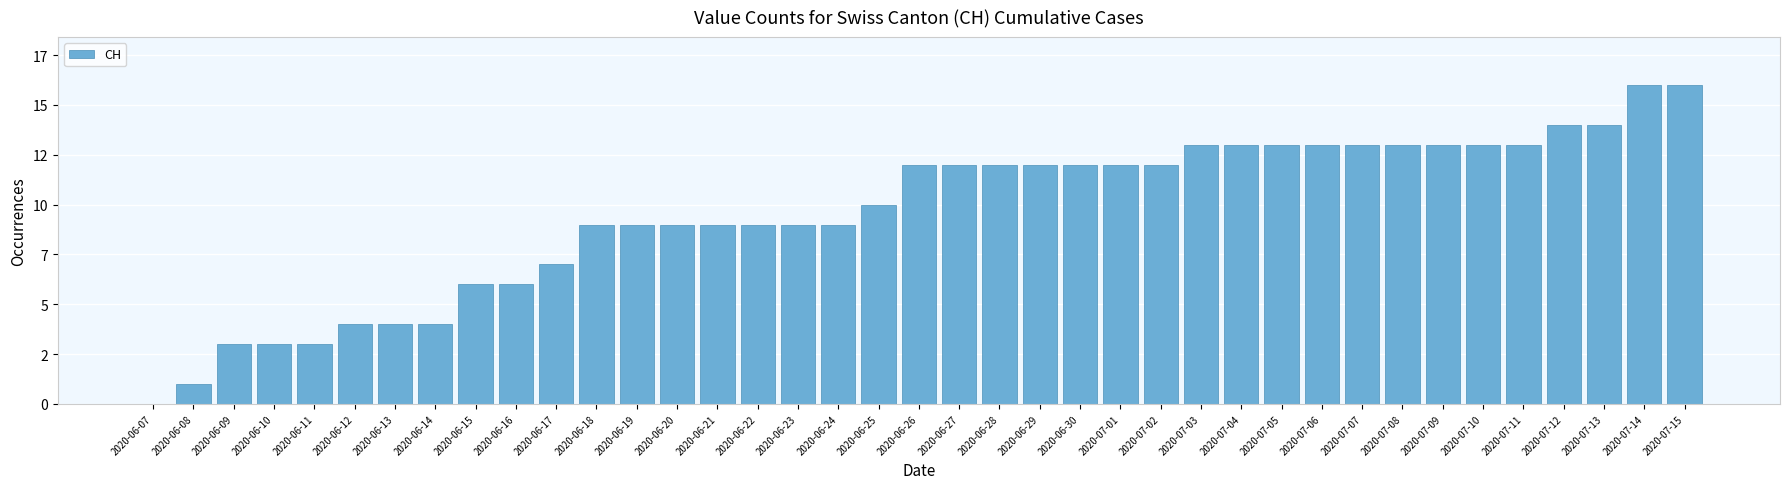

Reading right to left, extract all data points from this chart.

16	16	14	14	13	13	13	13	13	13	13	13	13	12	12	12	12	12	12	12	10	9	9	9	9	9	9	9	7	6	6	4	4	4	3	3	3	1	0